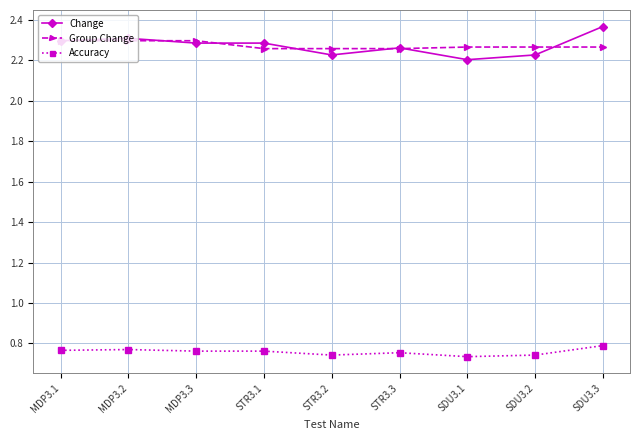

What position from the left is STR3.3?

6